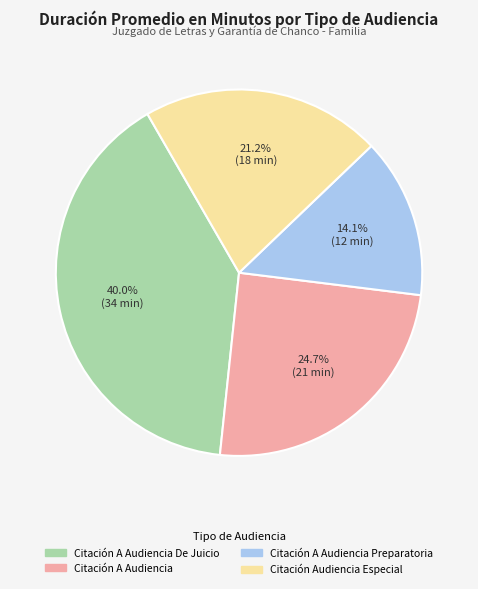

How many slices are in this pie chart?

4